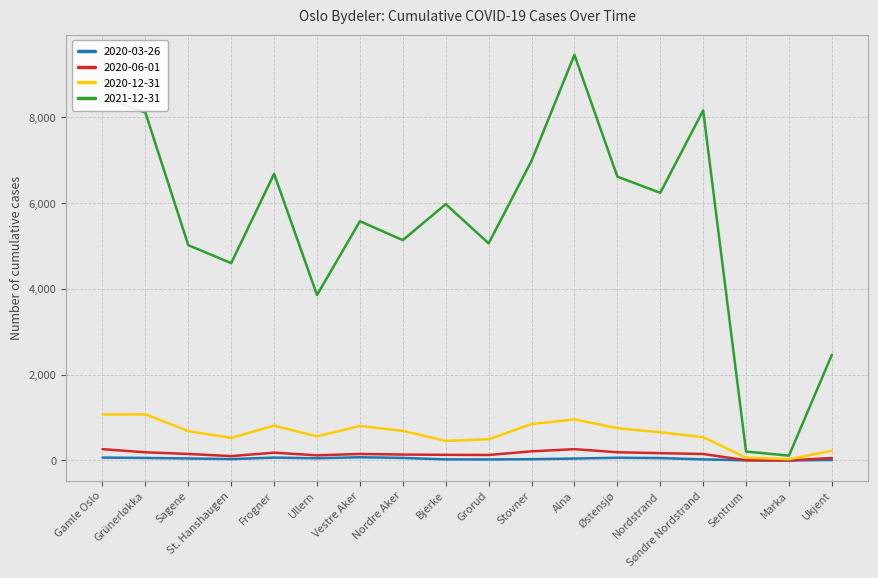

How many lines are shown in the chart?

4